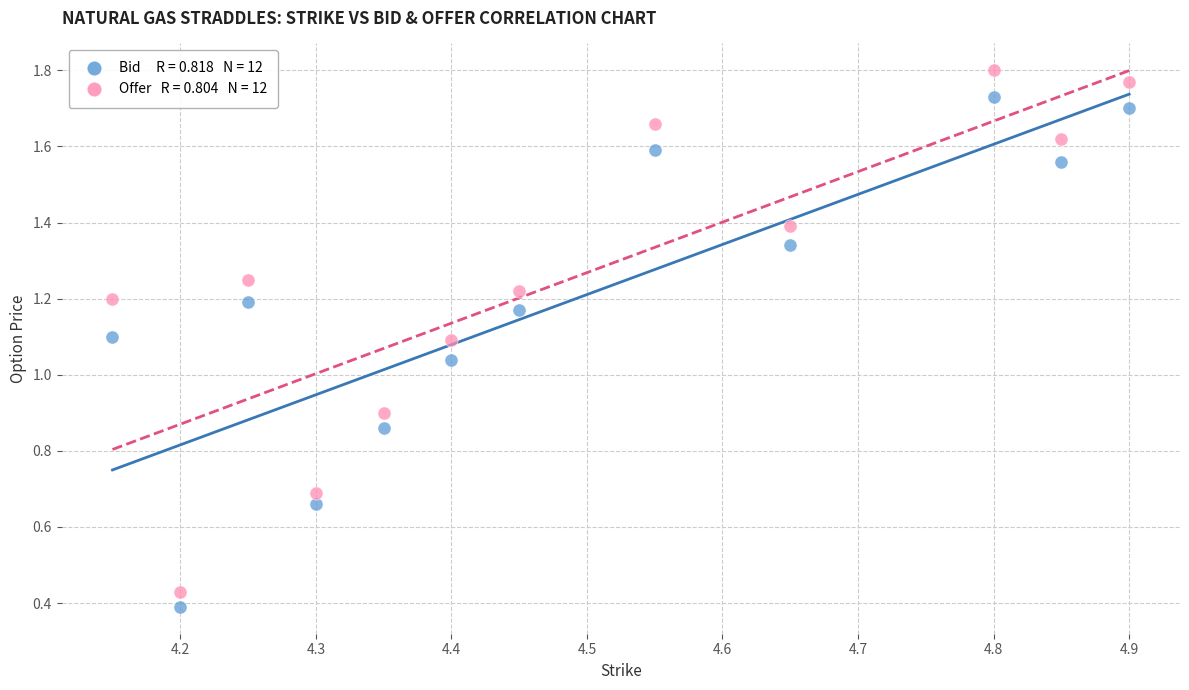

Across all data points, what is the range of Y values (max minus min)?

1.4